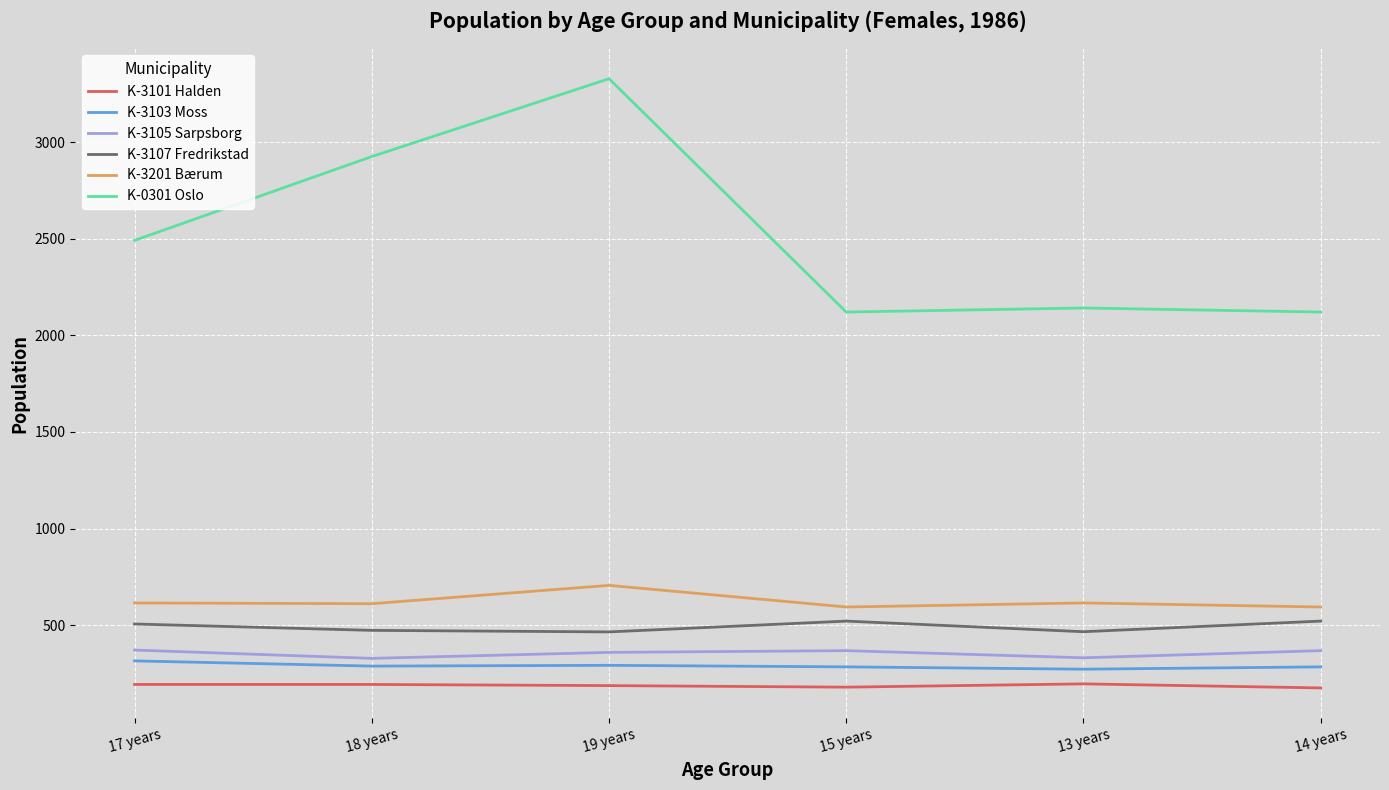

What is the maximum value for K-0301 Oslo?

3329